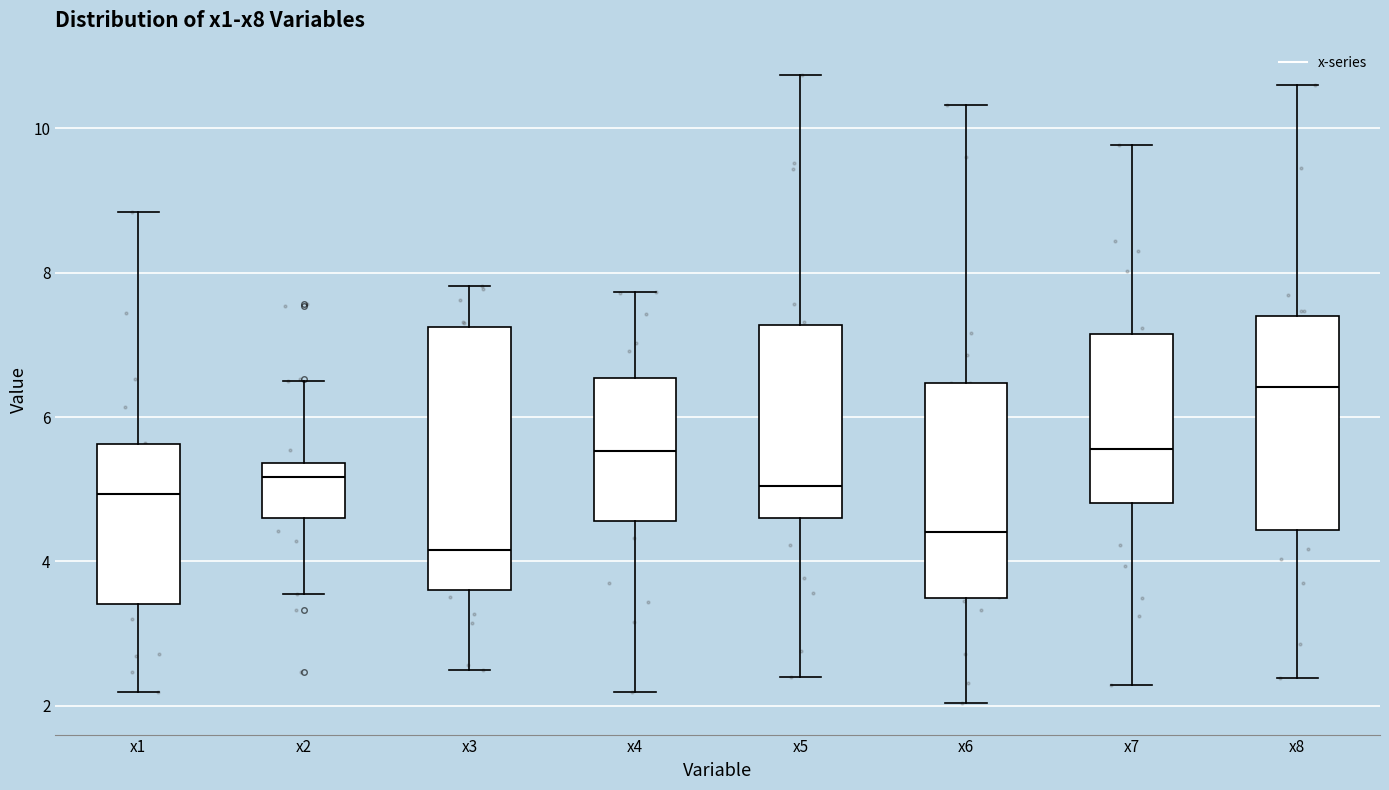

Which box's median line is the lowest?

x3